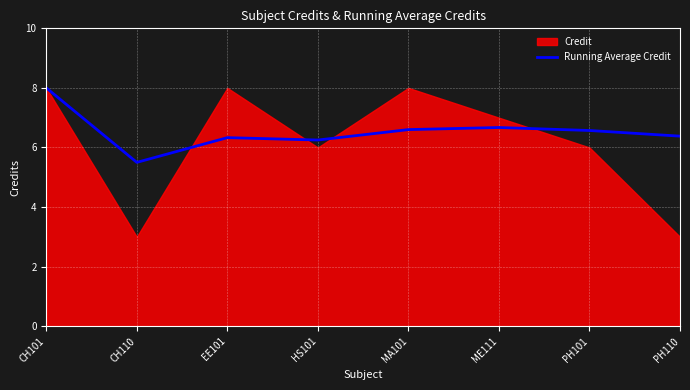

True or false: the data has more than 0 interior local peaks.

True